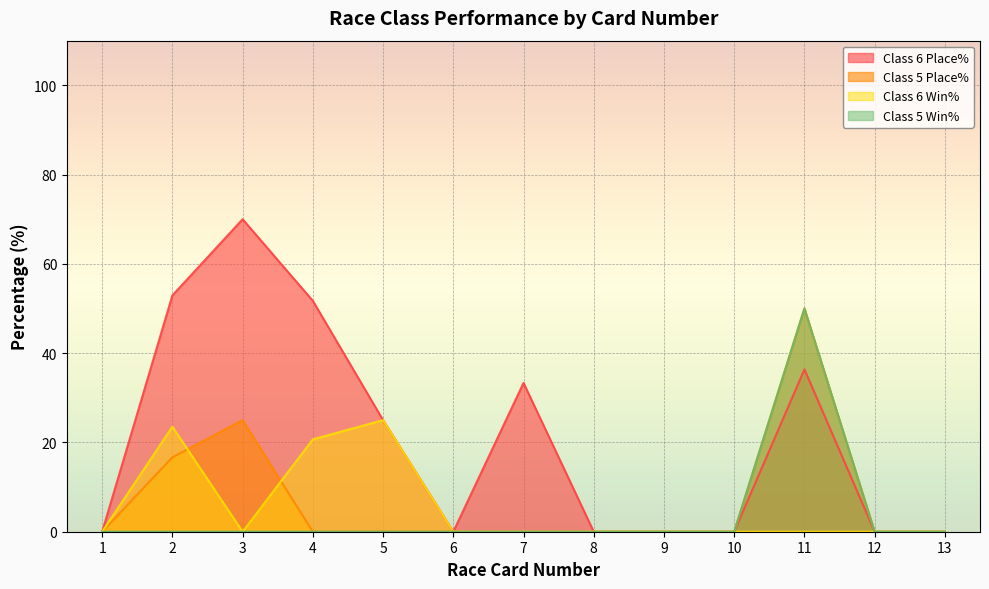

Which category has the highest value in the Class 5 Win% series?

11